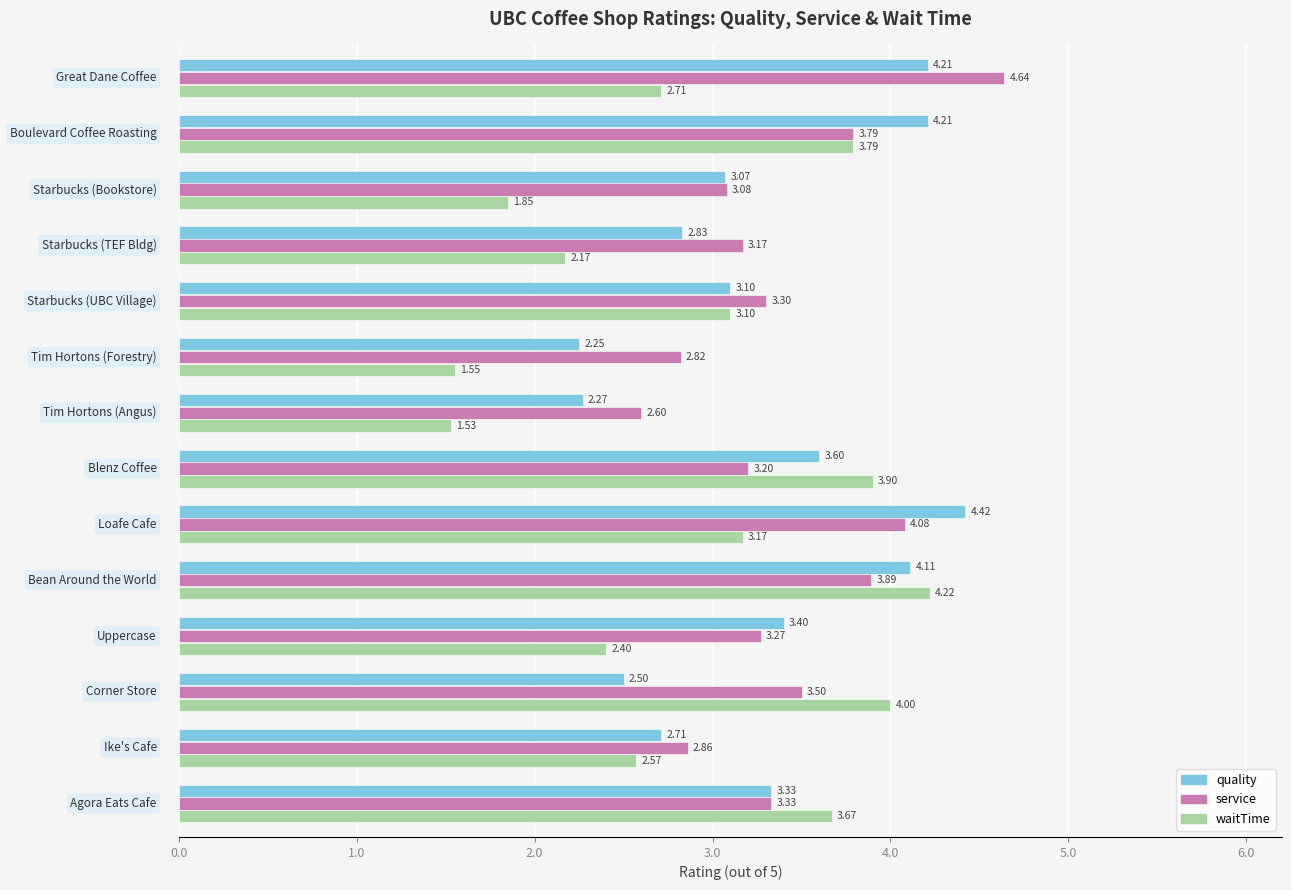

Rank the series by their average value, from lowest to highest.

waitTime, quality, service